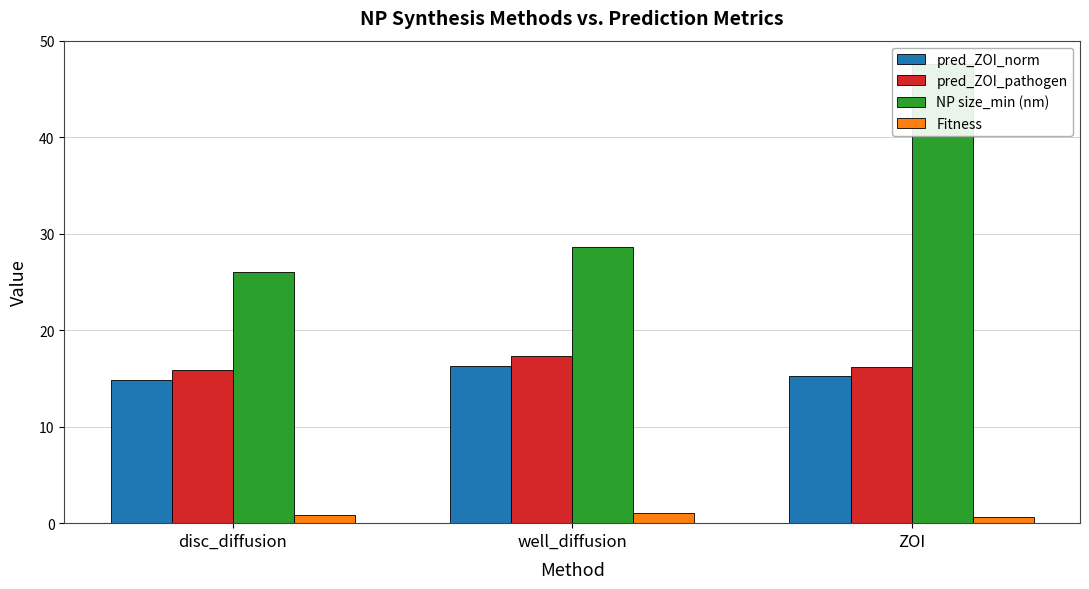

What is the label of the 3rd bar from the left?

ZOI